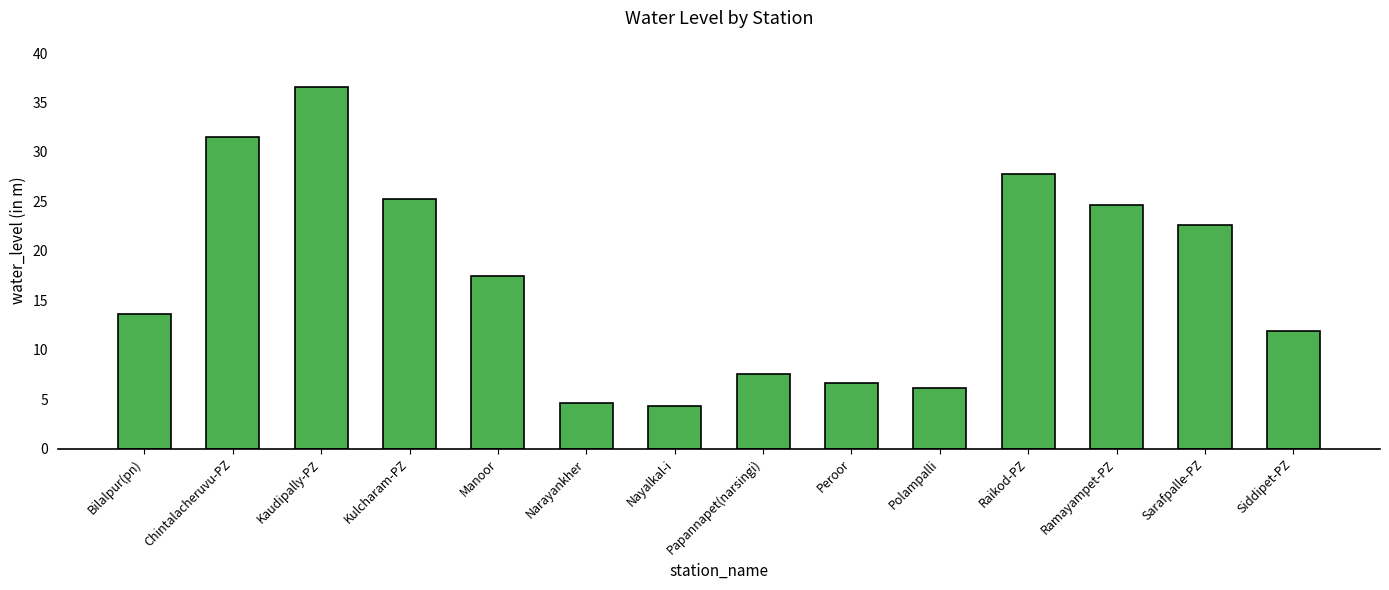

What is the maximum value shown in the chart?

36.6